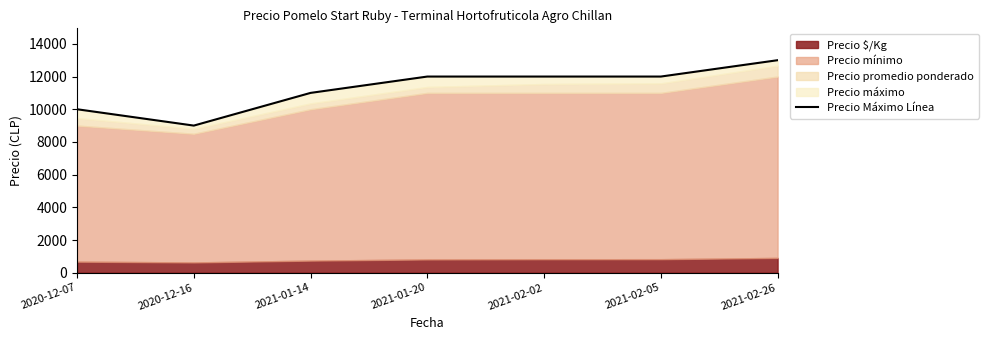

At which label does the data first exceed 12000?

2021-02-26